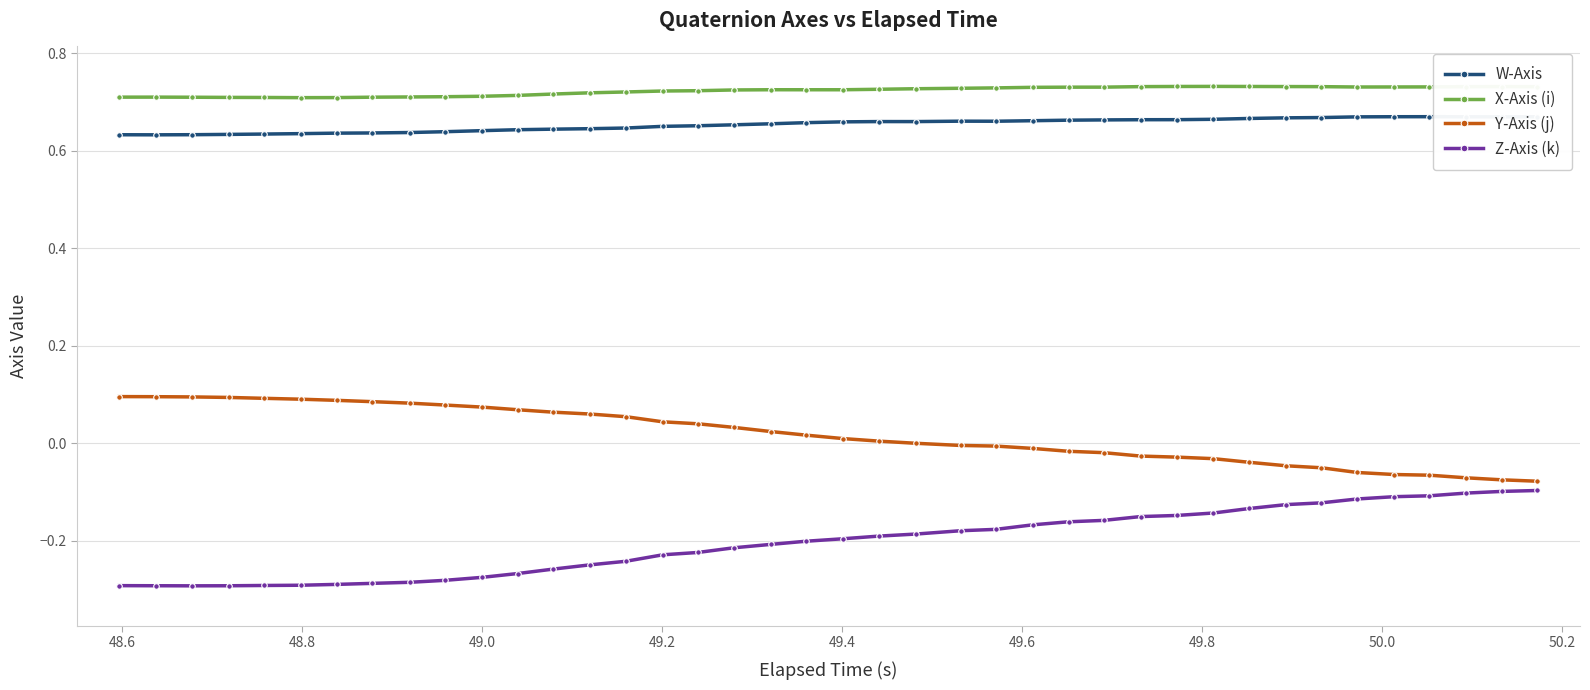

What is the difference between the maximum and minimum values in the Y-Axis (j) series?

0.2